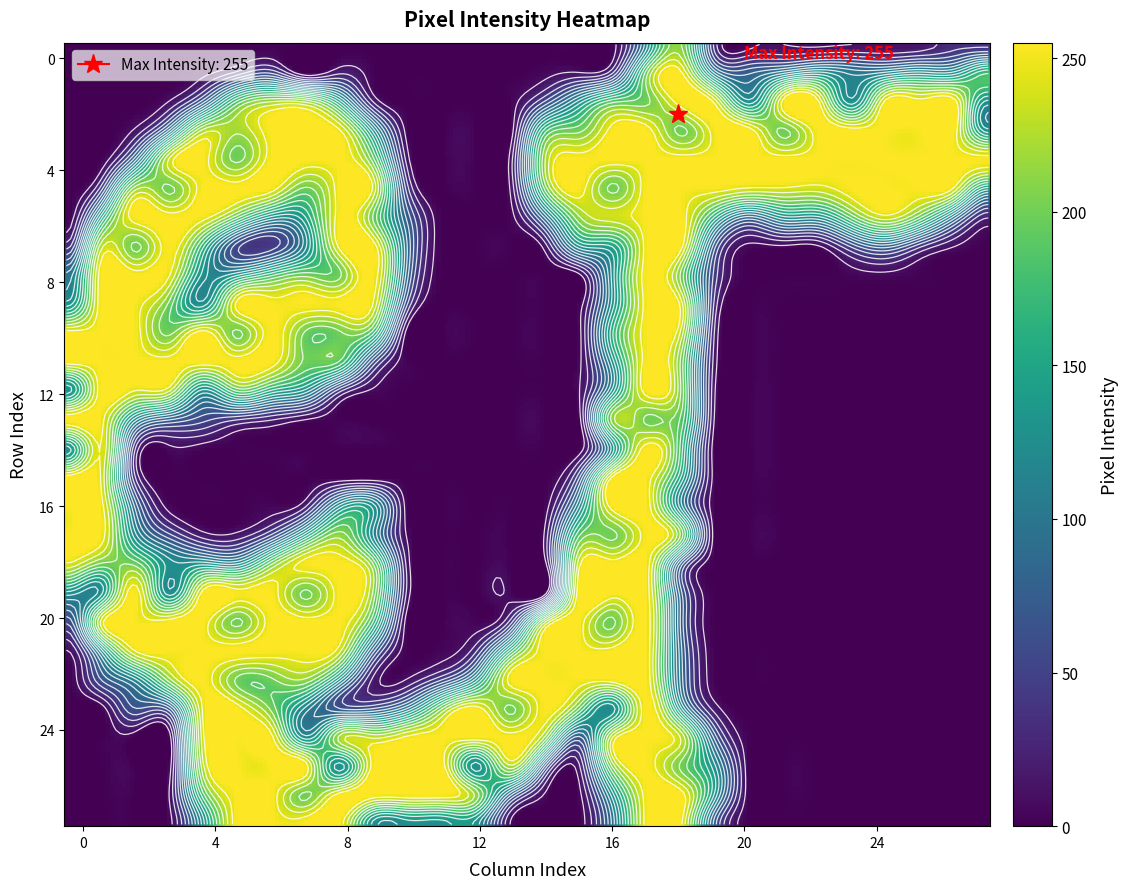

What is the maximum value for 15?

255